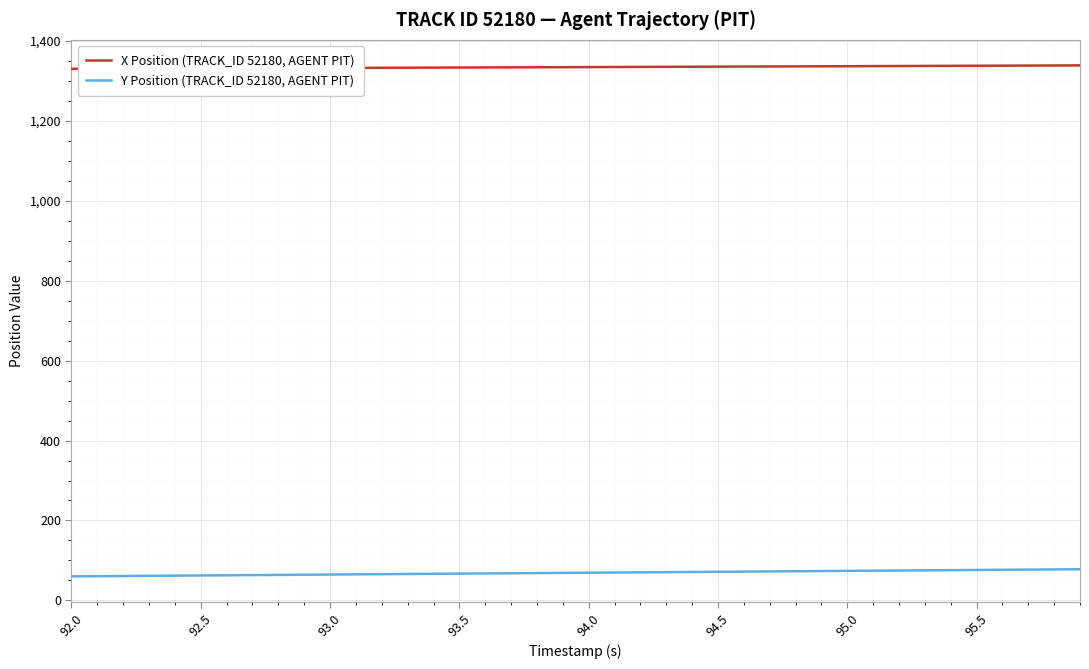

What is the maximum value for X Position (TRACK_ID 52180, AGENT PIT)?

1339.2